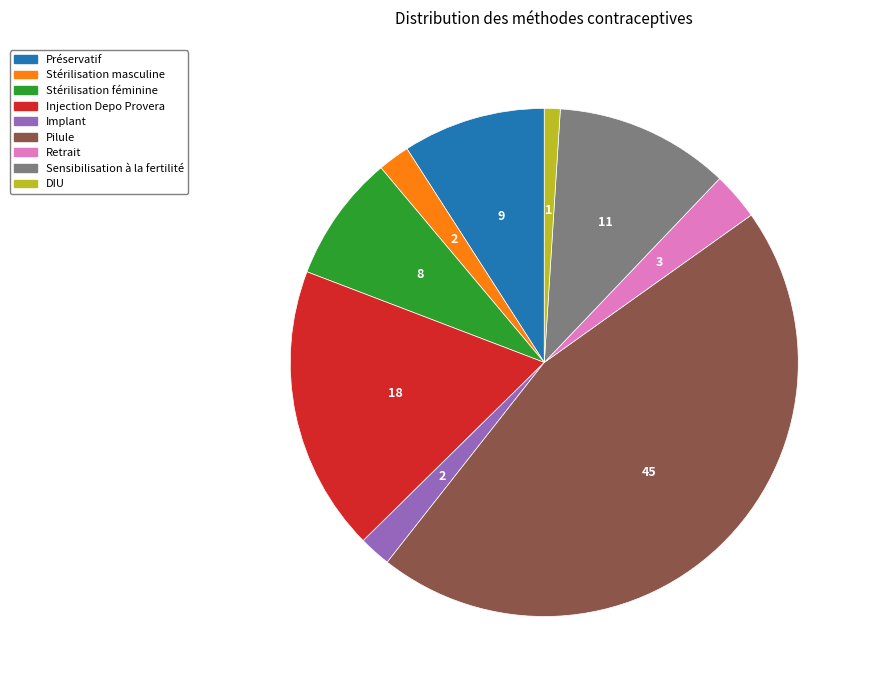

True or false: Injection Depo Provera accounts for 18% of the total.

True